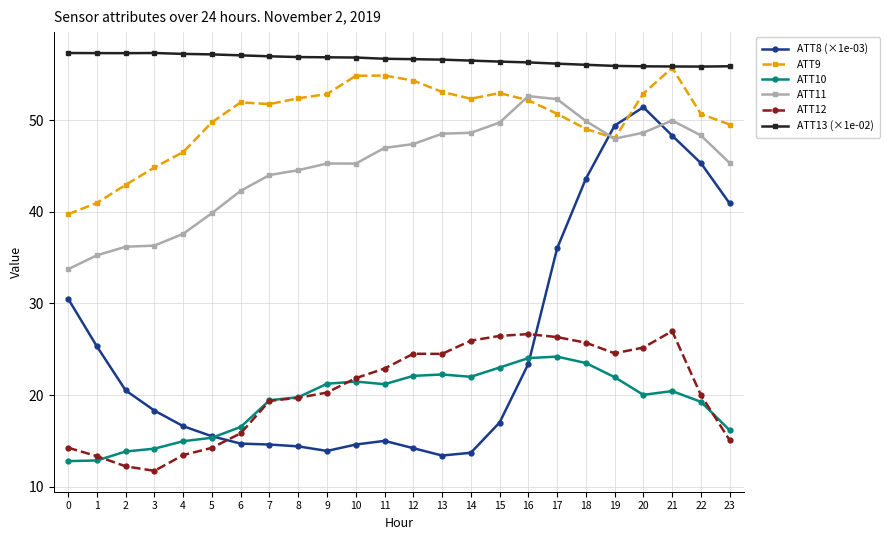

Which series has the widest spread of values?

ATT8 (×1e-03)